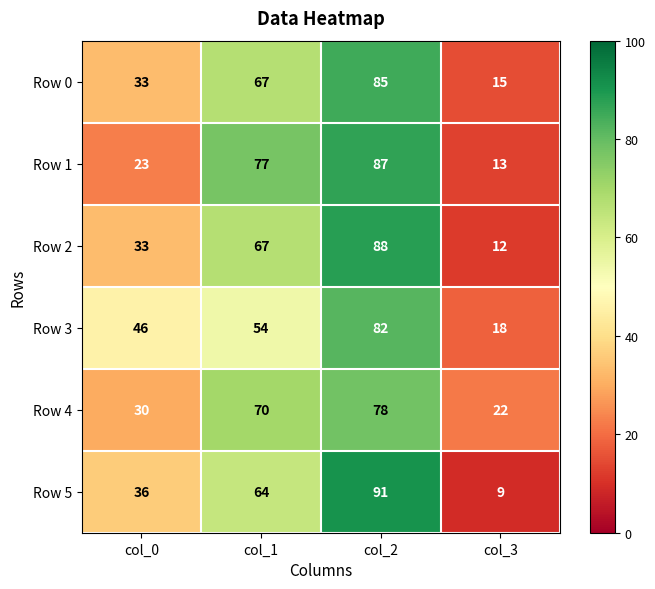

What is the sum of the Row 2 values at col_2 and col_1?

155